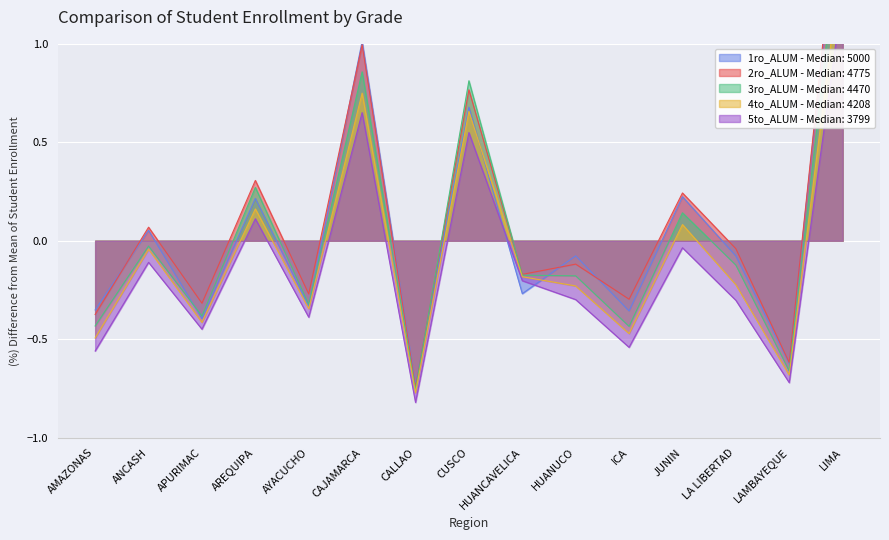

What is the approximate value of 4to_ALUM at CAJAMARCA?

0.7